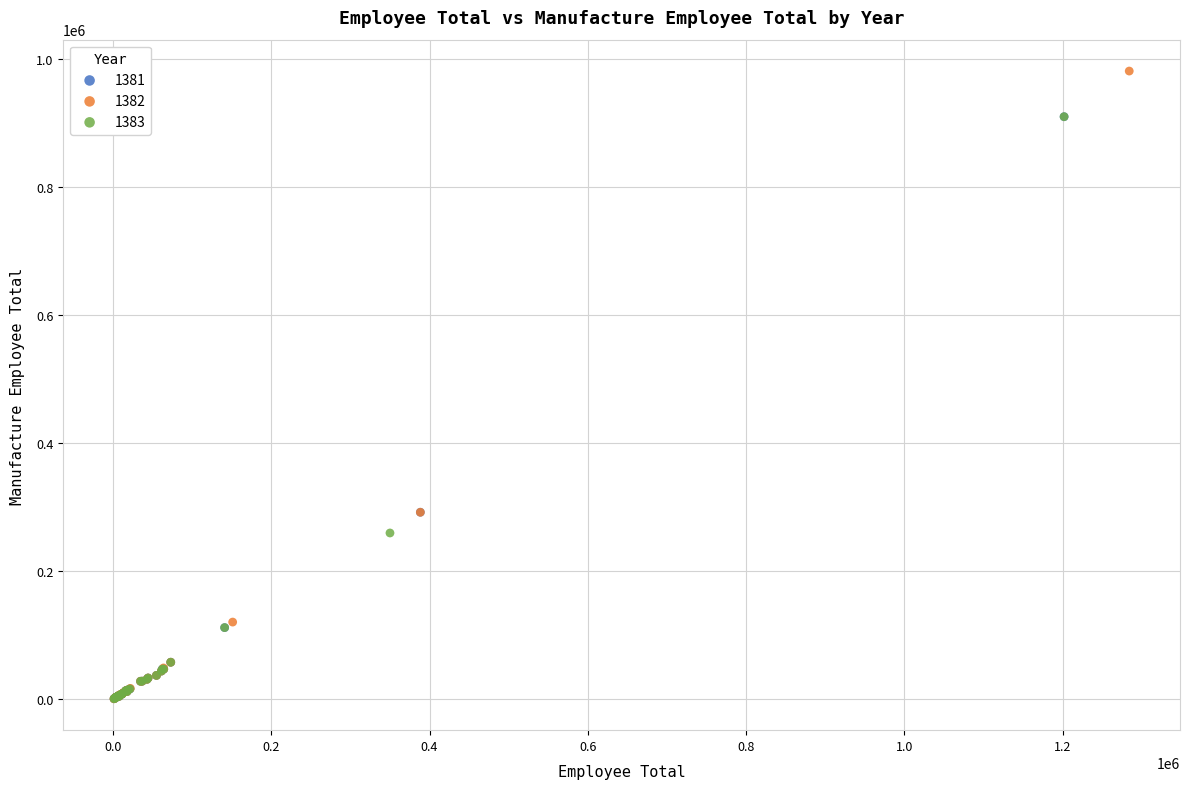

Which series reaches the maximum Y coordinate?

1382